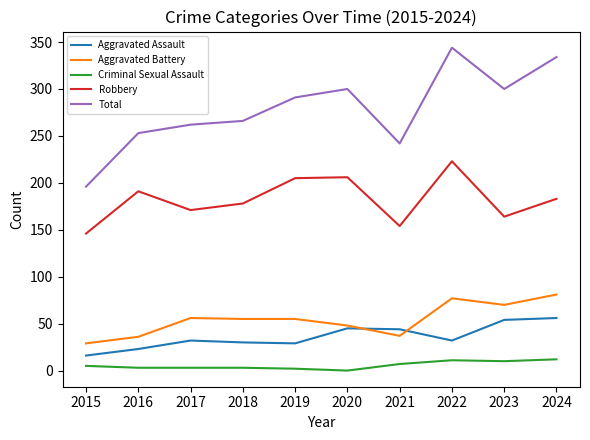

What is the difference between the highest and lowest values at 2024?

322